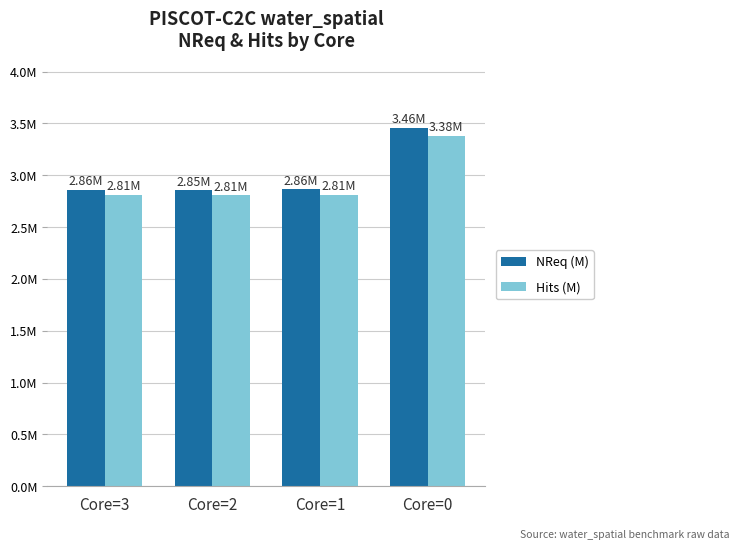

What are all the series names shown in the legend?

NReq (M), Hits (M)